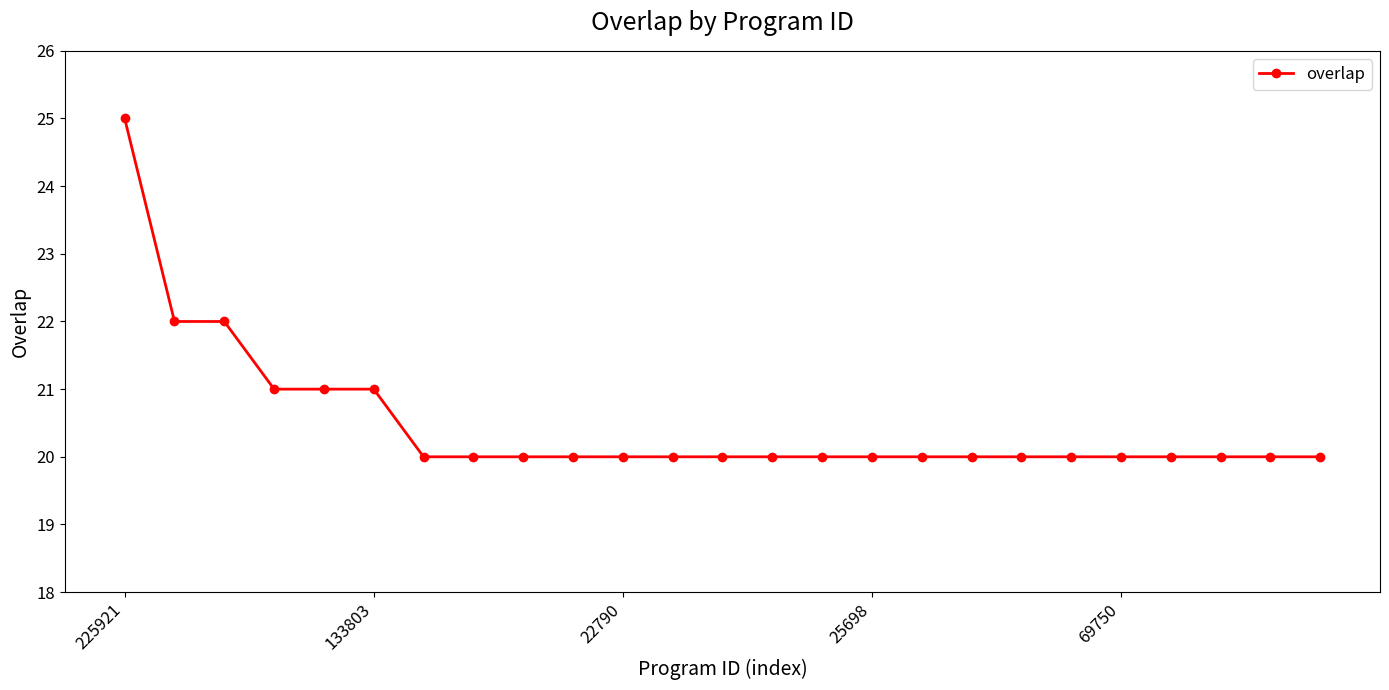

What is the value of the 7th point from the left?

20